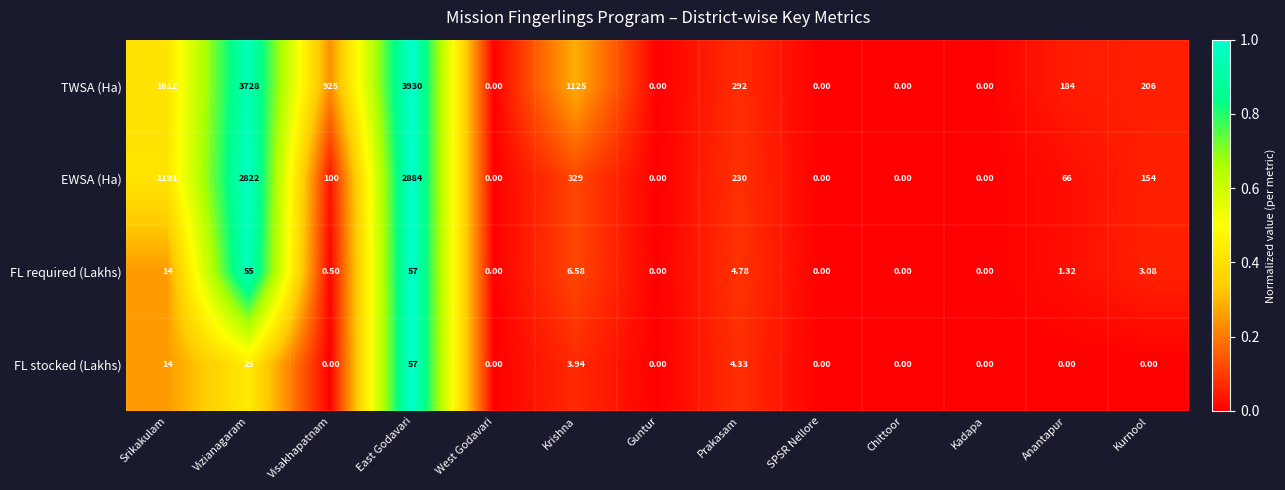

What is the greatest value displayed?

3930.0